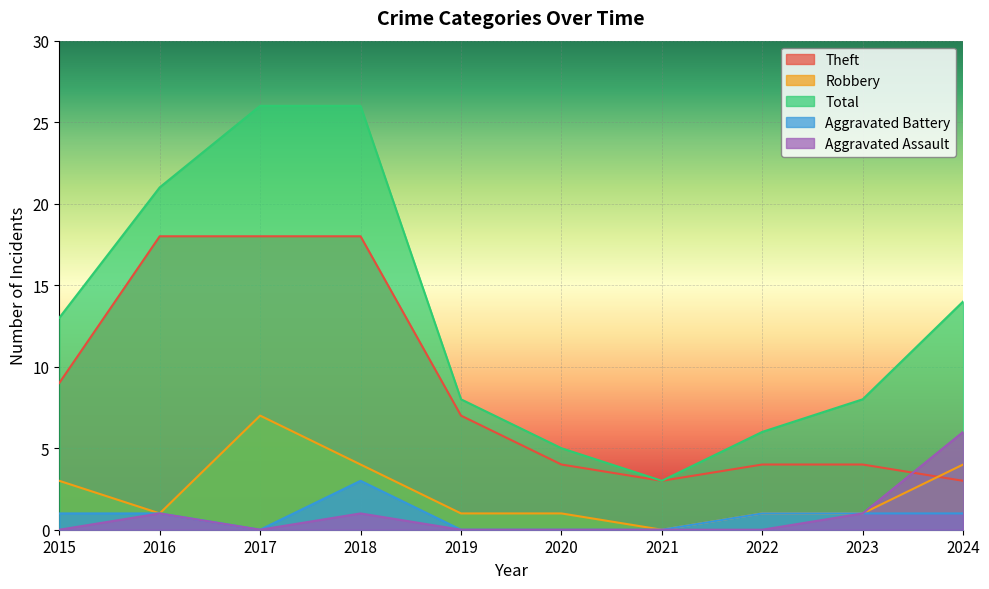

Is the value of Total at 2015 greater than the value of Aggravated Battery at 2022?

Yes